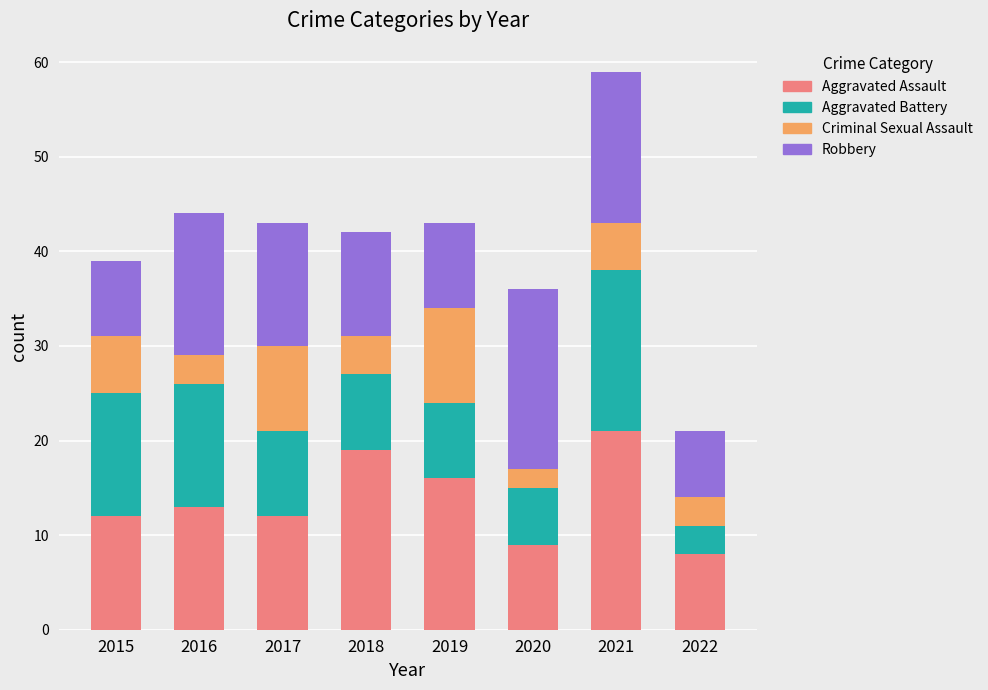

What is the maximum value for Aggravated Assault?

21